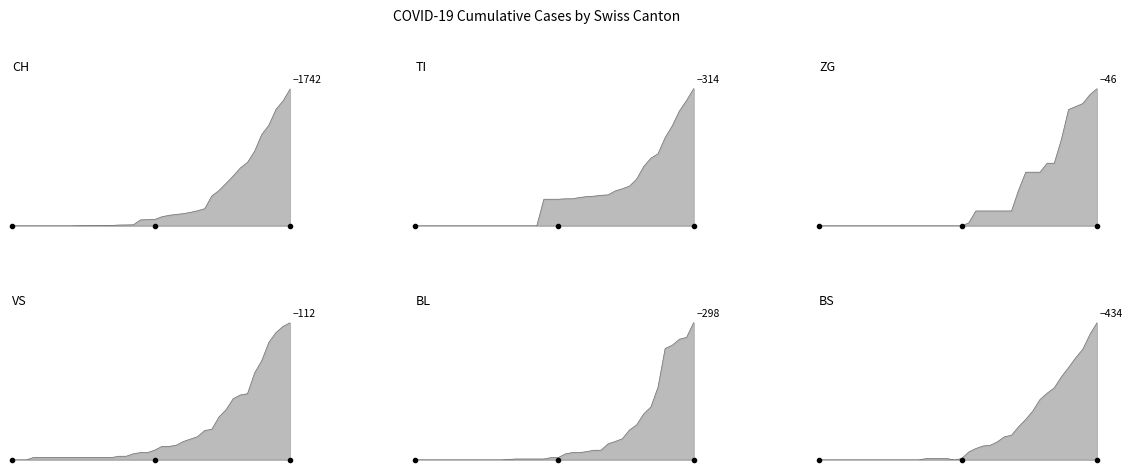

Reading right to left, extract all data points from this chart.

CH: 1742	1588	1480	1279	1160	948	806	736	634	540	449	380	218	192	172	155	146	134	116	82	79	76	14	12	11	6	5	3	3	3	2	0	0	0	0	0	0	0	0	0
TI: 314	287	263	229	202	165	155	136	107	91	85	80	71	70	68	67	65	62	62	61	61	61	0	0	0	0	0	0	0	0	0	0	0	0	0	0	0	0	0	0
ZG: 46	44	41	40	39	29	21	21	18	18	18	12	5	5	5	5	5	5	1	0	0	0	0	0	0	0	0	0	0	0	0	0	0	0	0	0	0	0	0	0
VS: 112	109	104	96	81	71	54	53	50	41	35	25	24	19	17	15	12	11	11	8	6	6	5	3	3	2	2	2	2	2	2	2	2	2	2	2	2	0	0	0
BL: 298	266	262	249	242	158	115	100	76	65	46	40	35	21	21	18	16	16	13	5	5	2	2	2	2	2	1	0	0	0	0	0	0	0	0	0	0	0	0	0
BS: 434	397	350	323	292	263	228	211	191	155	128	105	78	73	57	46	44	36	25	4	0	4	4	4	4	0	0	0	0	0	0	0	0	0	0	0	0	0	0	0